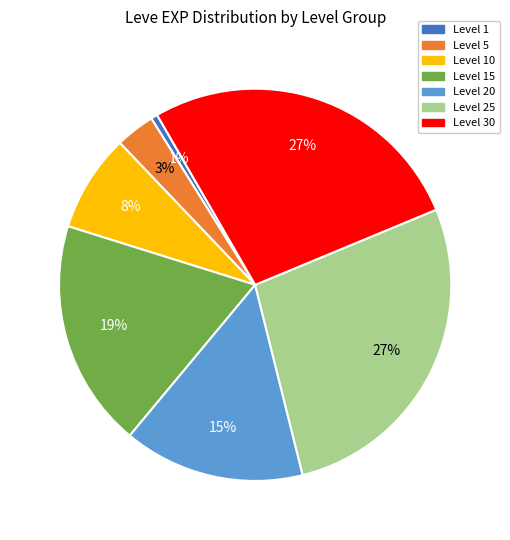

Is there a majority slice in this chart?

No